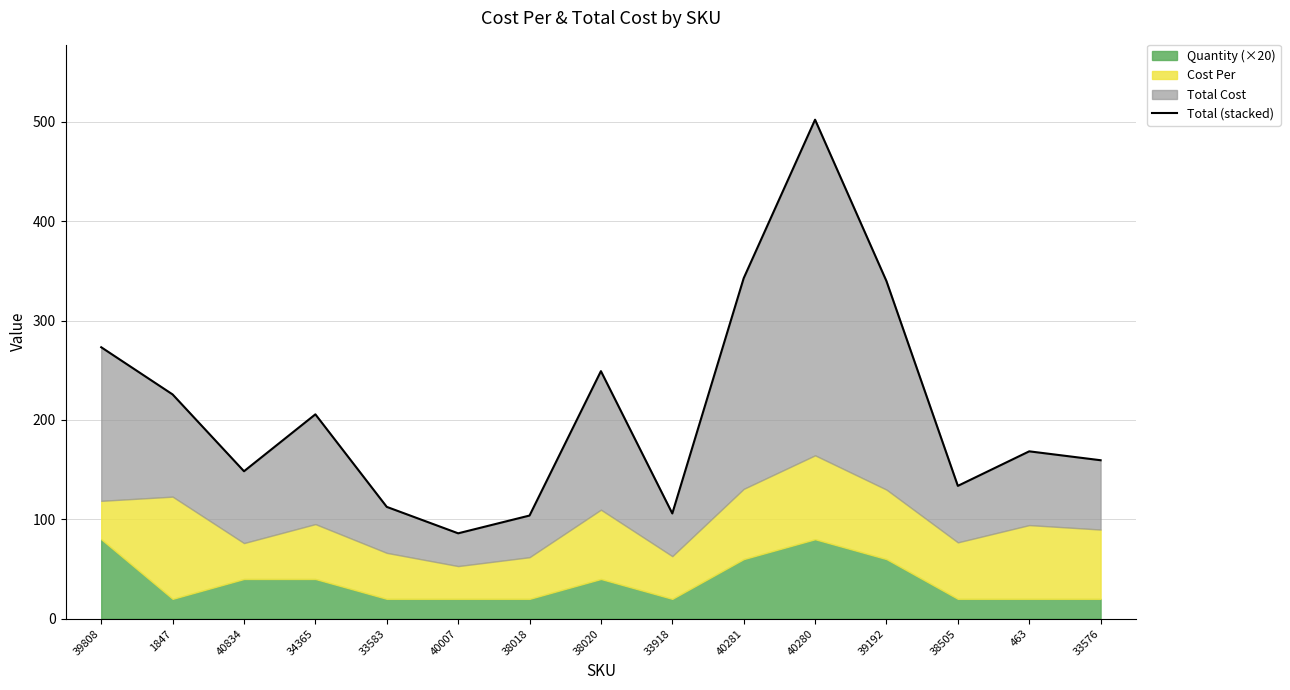

Rank the categories by value from lowest to highest.

40007, 38018, 33918, 33583, 38505, 40834, 33576, 463, 34365, 1847, 38020, 39808, 39192, 40281, 40280